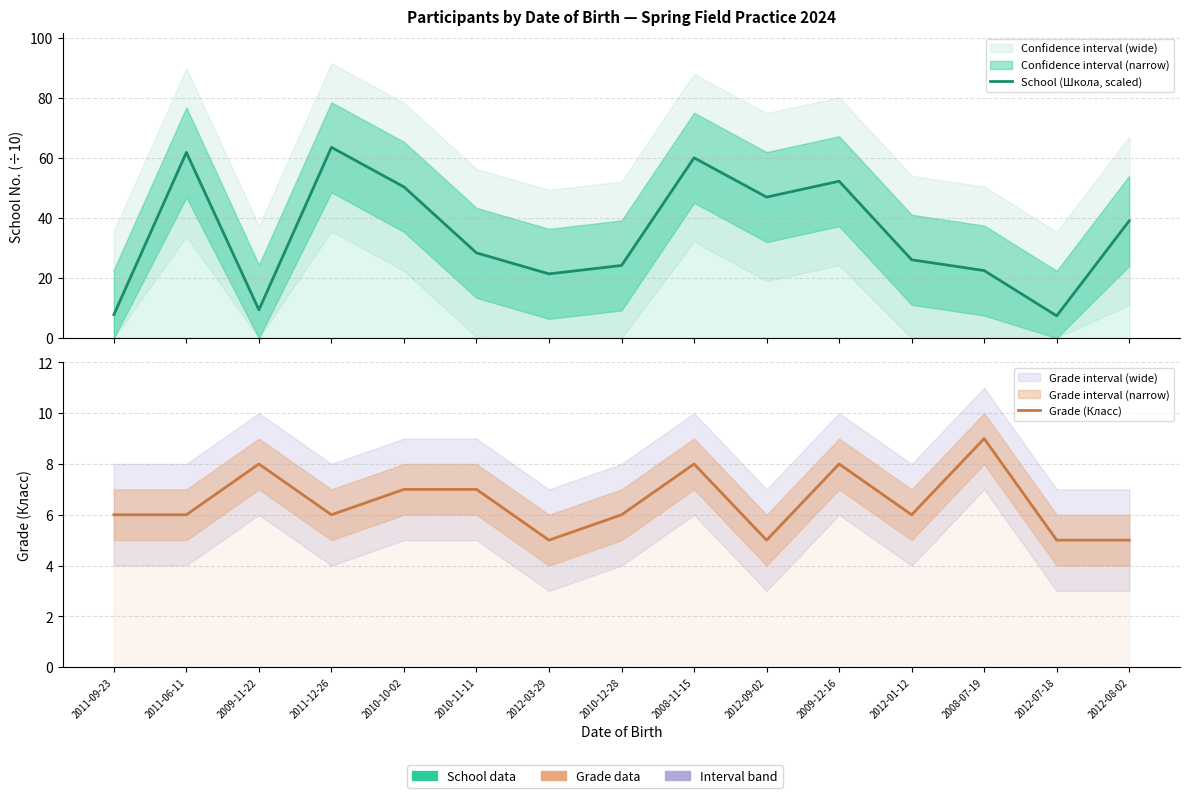

At which label is School (Школа, scaled) closest to 35?

2012-08-02